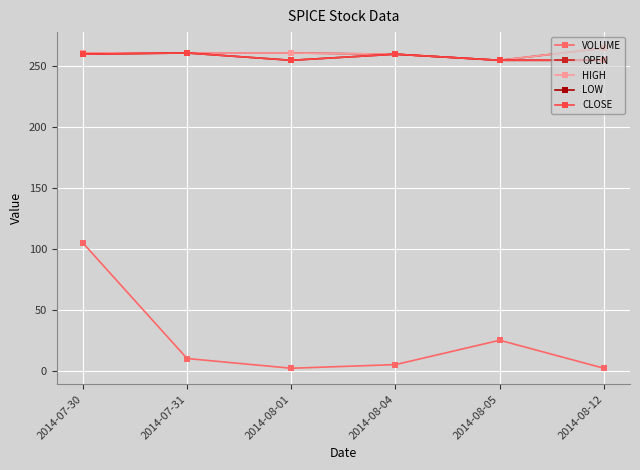

True or false: VOLUME and OPEN intersect in this chart.

False